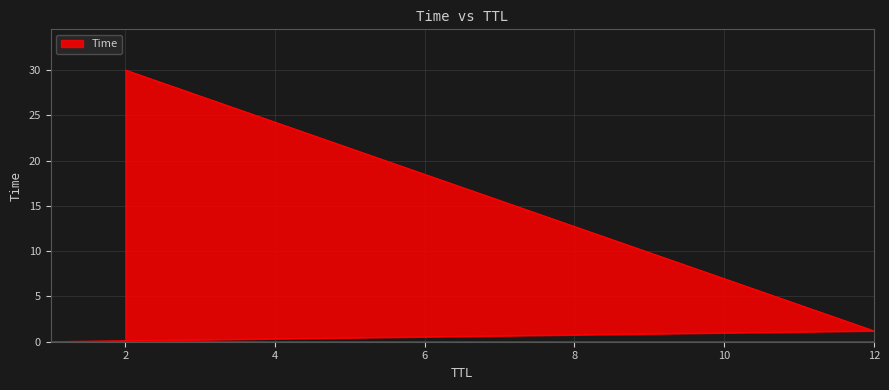

List the labels in order of value, largest first.

2, 12, 1